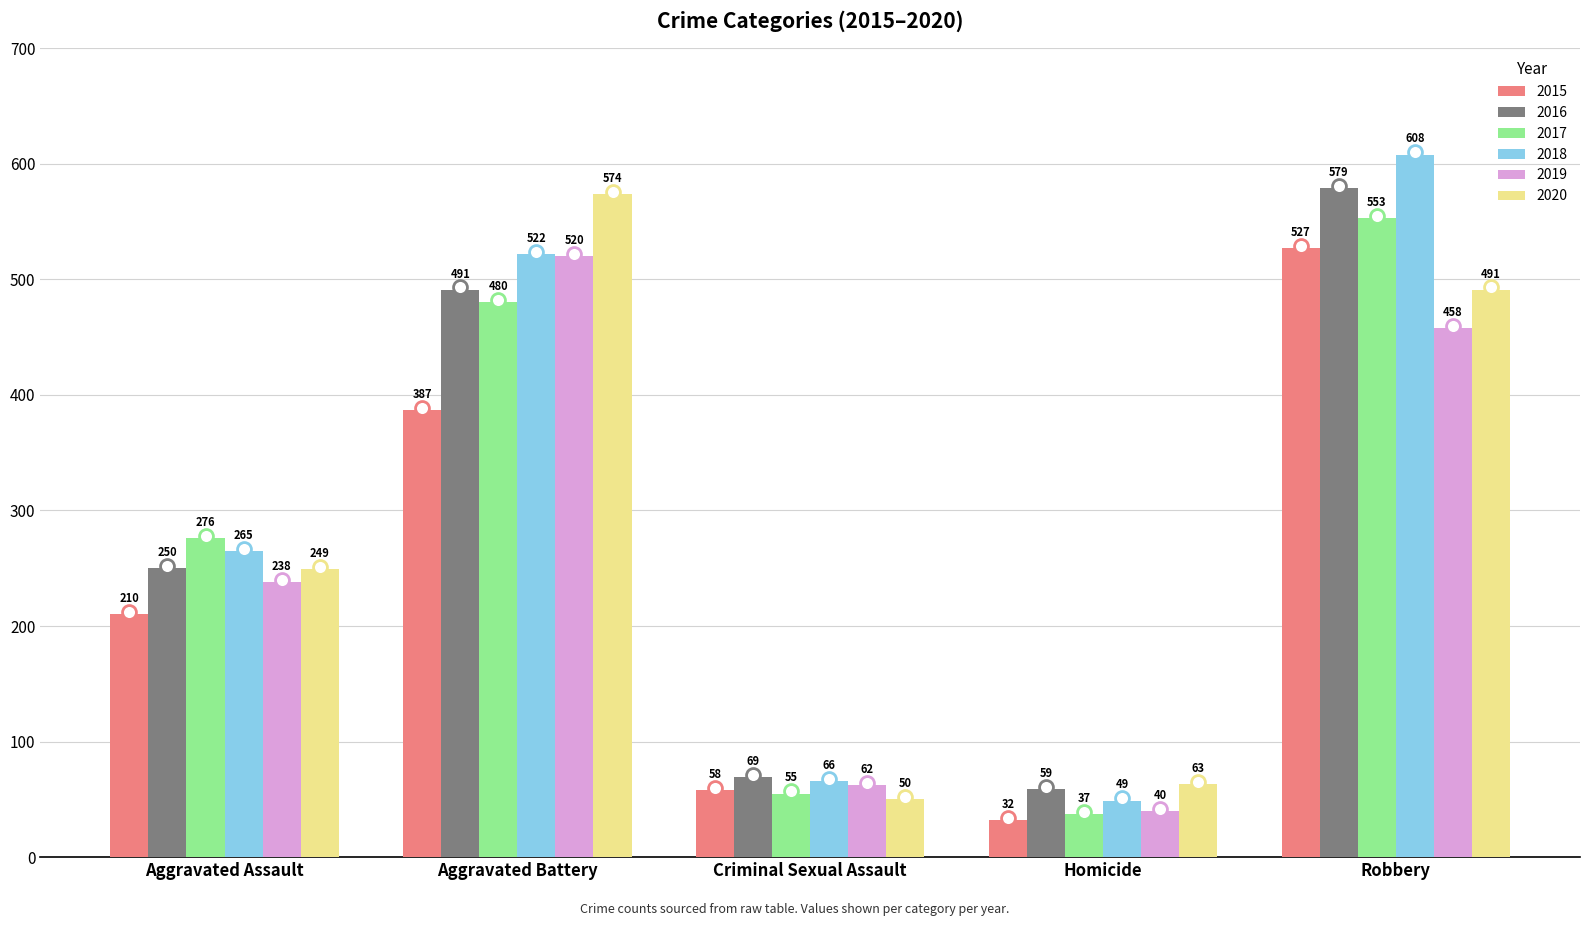

What is the difference between the highest and lowest values at Aggravated Battery?

187